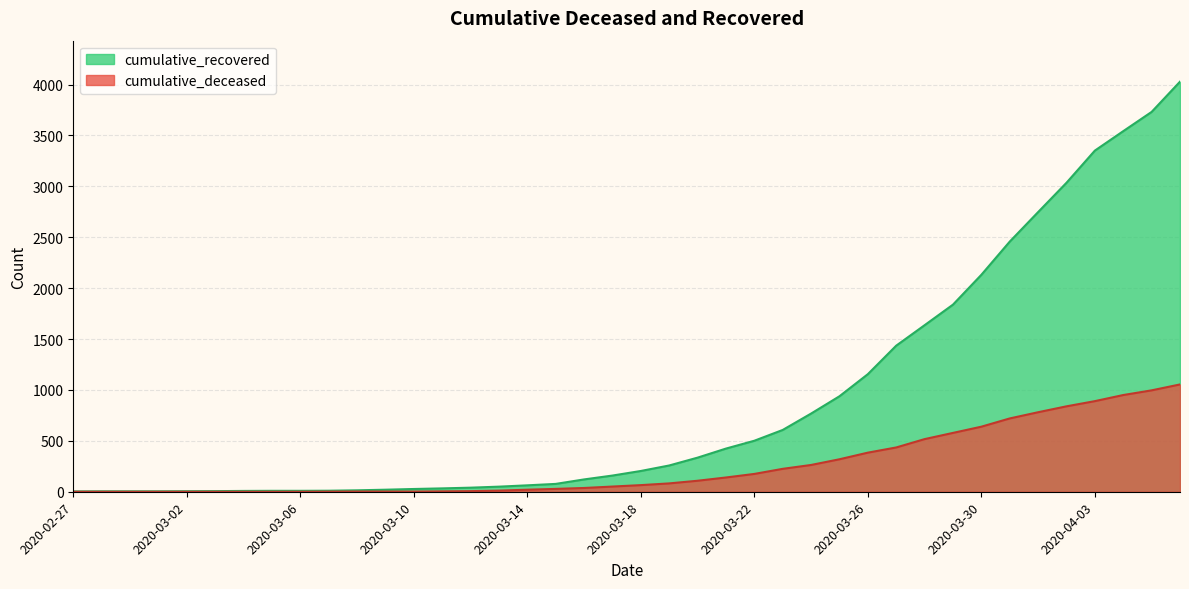

True or false: cumulative_deceased has more than 0 interior local peaks.

False